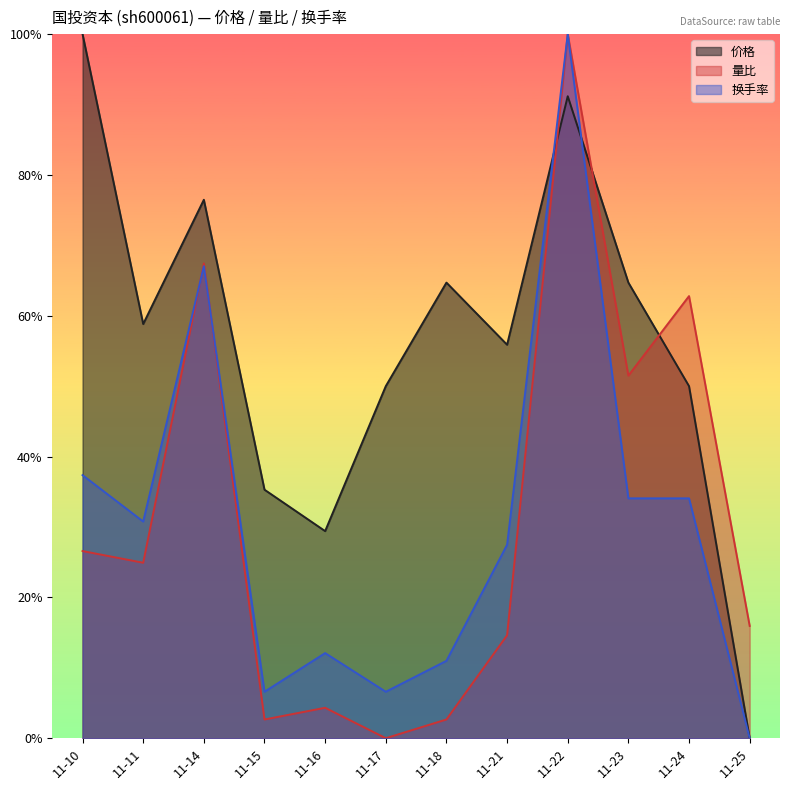

Reading right to left, extract all data points from this chart.

价格: 0.0	0.5	0.6	0.9	0.6	0.6	0.5	0.3	0.4	0.8	0.6	1.0
量比: 0.2	0.6	0.5	1.0	0.1	0.0	0.0	0.0	0.0	0.7	0.2	0.3
换手率: 0.0	0.3	0.3	1.0	0.3	0.1	0.1	0.1	0.1	0.7	0.3	0.4